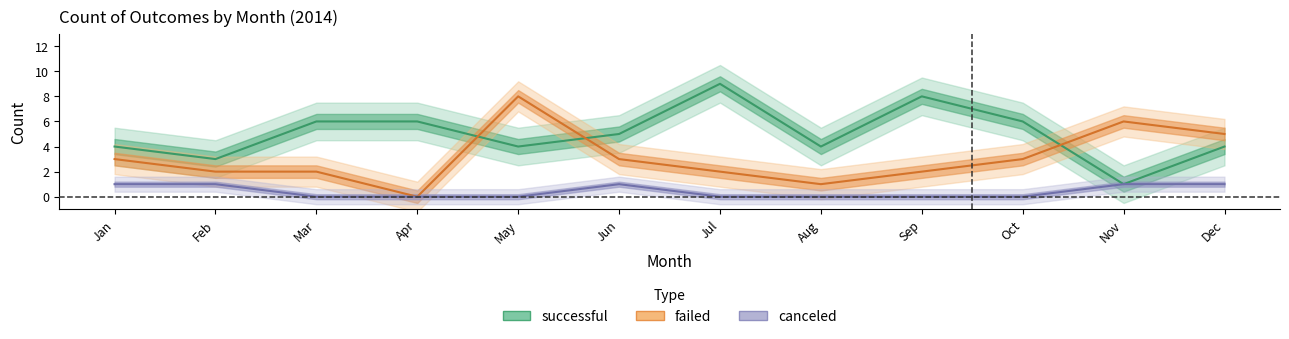

Reading right to left, list all the values displayed in this chart.

canceled: Dec=1	Nov=1	Oct=0	Sep=0	Aug=0	Jul=0	Jun=1	May=0	Apr=0	Mar=0	Feb=1	Jan=1
failed: Dec=5	Nov=6	Oct=3	Sep=2	Aug=1	Jul=2	Jun=3	May=8	Apr=0	Mar=2	Feb=2	Jan=3
successful: Dec=4	Nov=1	Oct=6	Sep=8	Aug=4	Jul=9	Jun=5	May=4	Apr=6	Mar=6	Feb=3	Jan=4